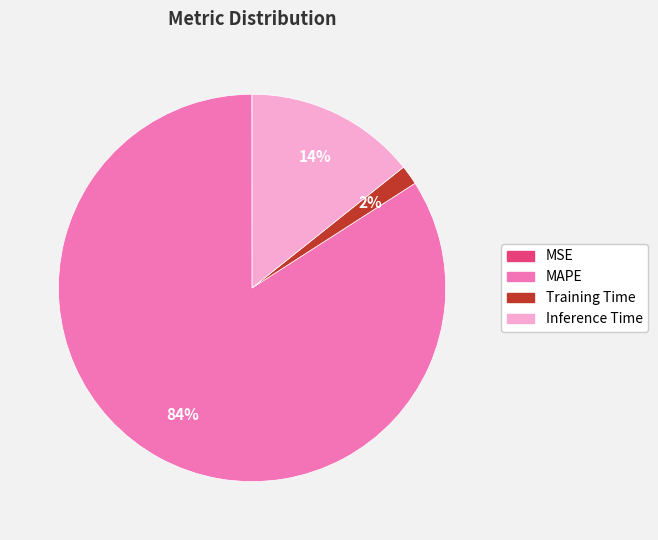

Which slice is the largest?

MAPE